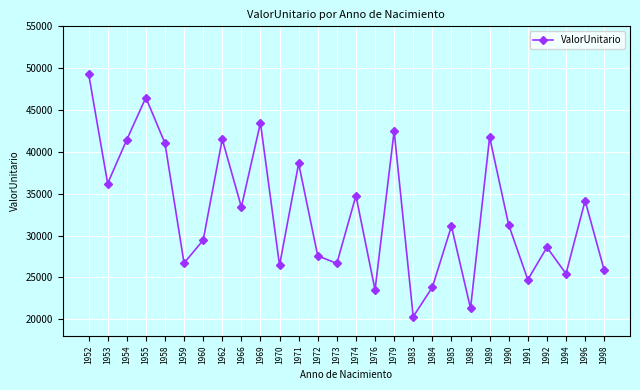

What is the average value?

32766.2